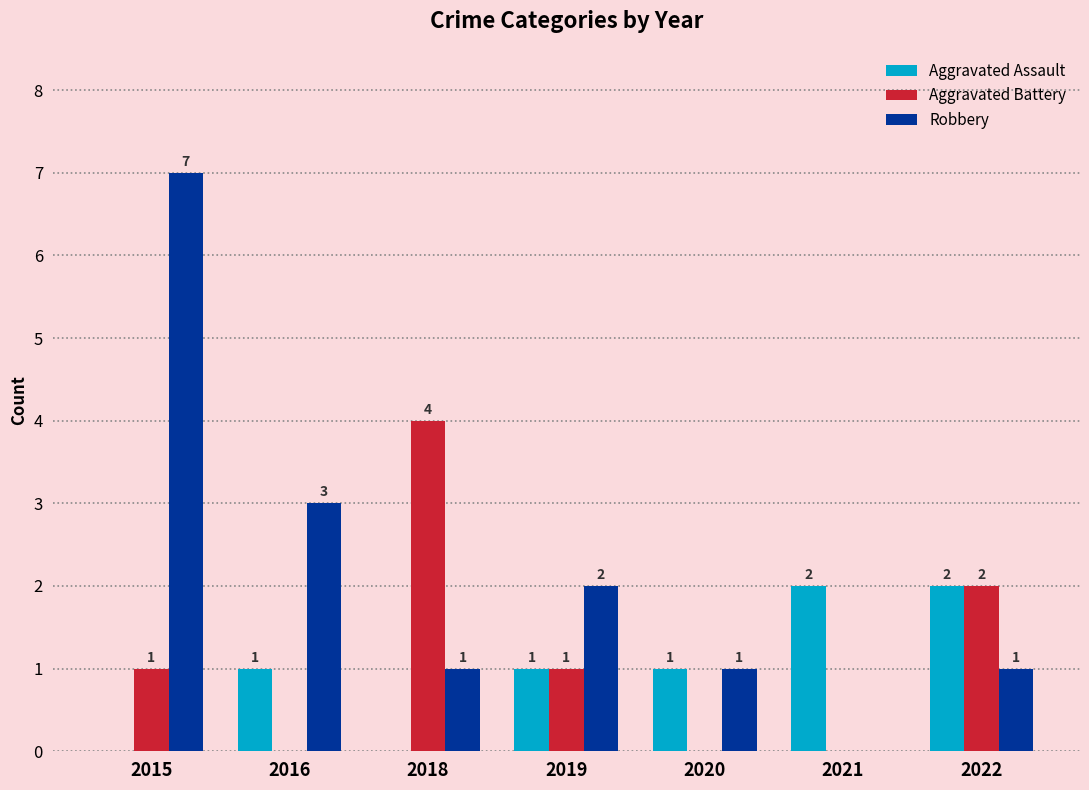

Reading left to right, what are all the values shown in this chart?

Aggravated Assault: 0	1	0	1	1	2	2
Aggravated Battery: 1	0	4	1	0	0	2
Robbery: 7	3	1	2	1	0	1